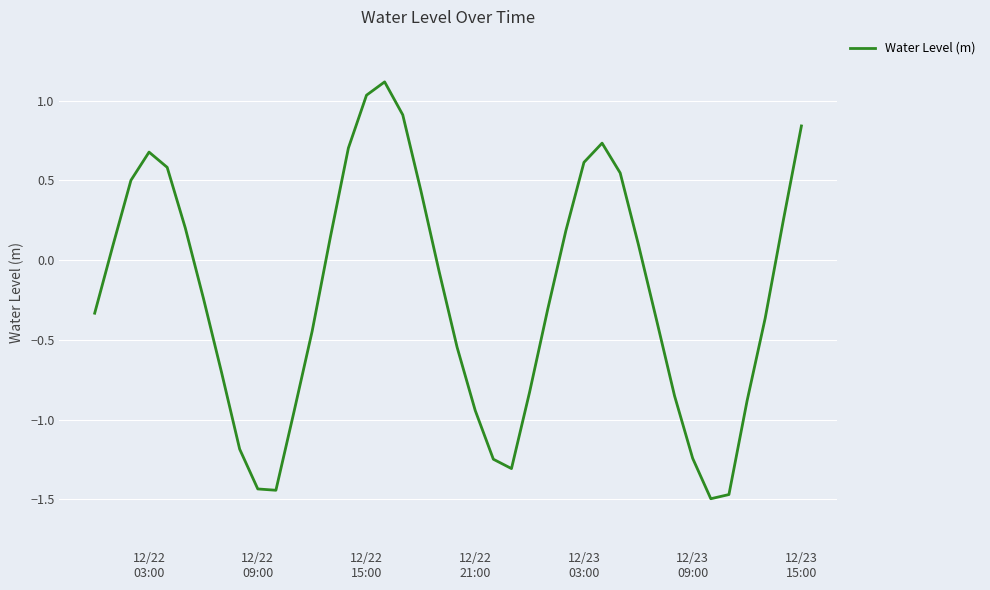

What is the minimum value shown in the chart?

-1.5